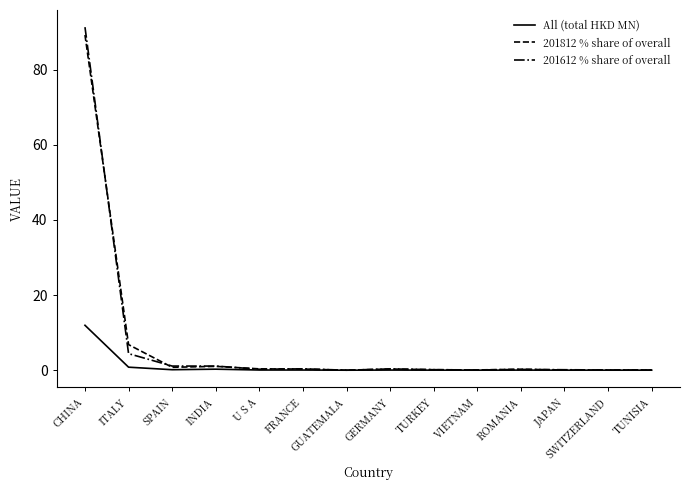

At which category is the sum across all series the highest?

CHINA